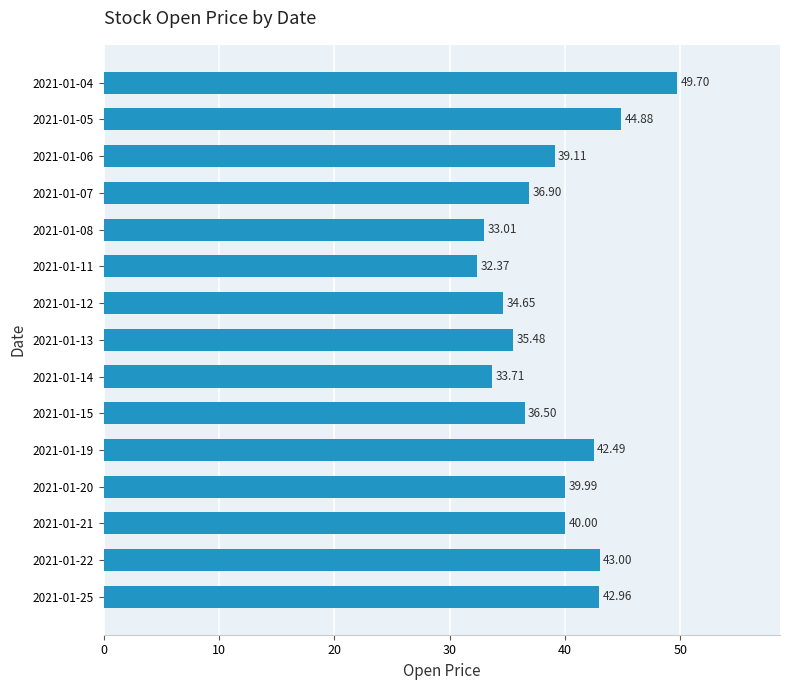

List the labels in order of value, largest first.

2021-01-04, 2021-01-05, 2021-01-22, 2021-01-25, 2021-01-19, 2021-01-21, 2021-01-20, 2021-01-06, 2021-01-07, 2021-01-15, 2021-01-13, 2021-01-12, 2021-01-14, 2021-01-08, 2021-01-11